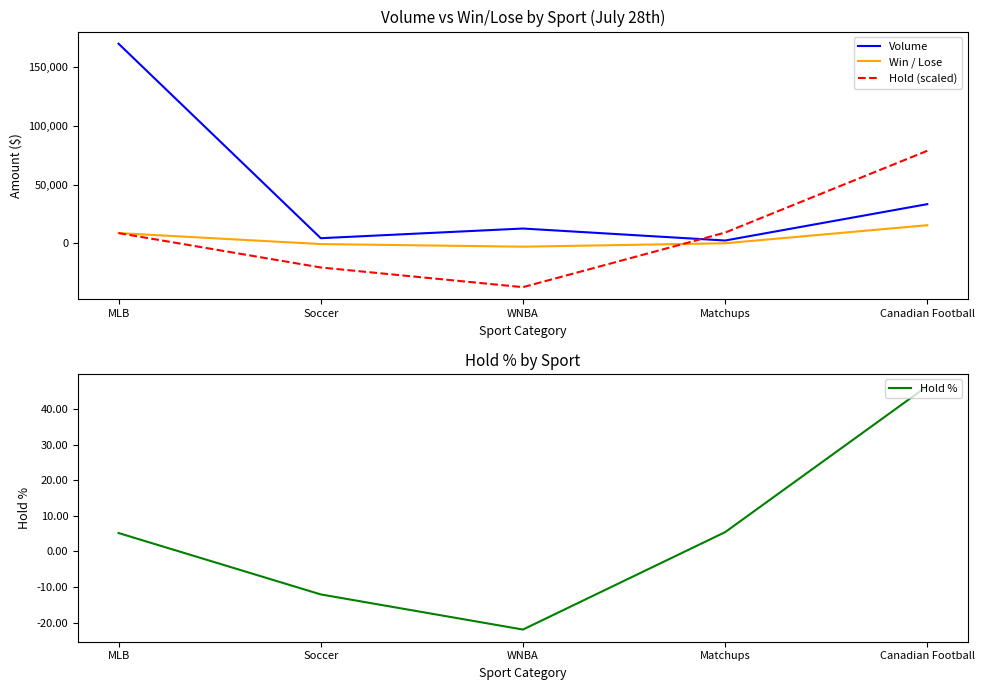

Does the chart display data point markers on the line(s)?

No